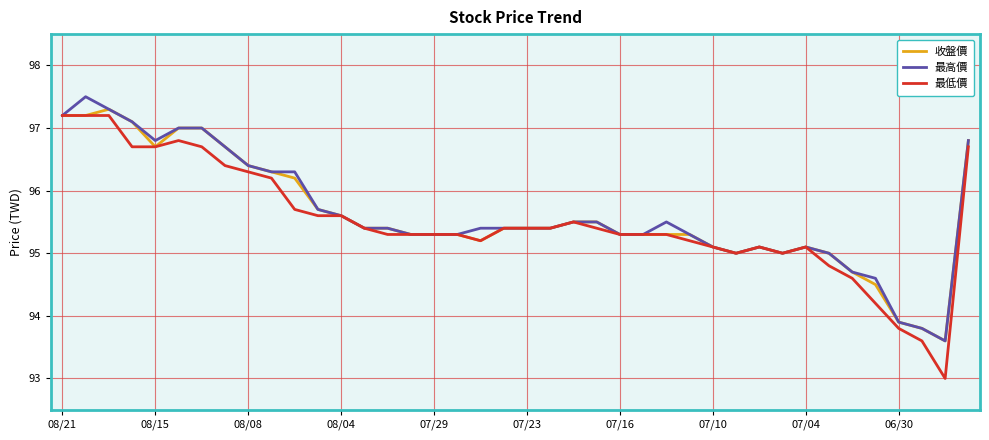

What is the maximum value shown in the chart?

97.5